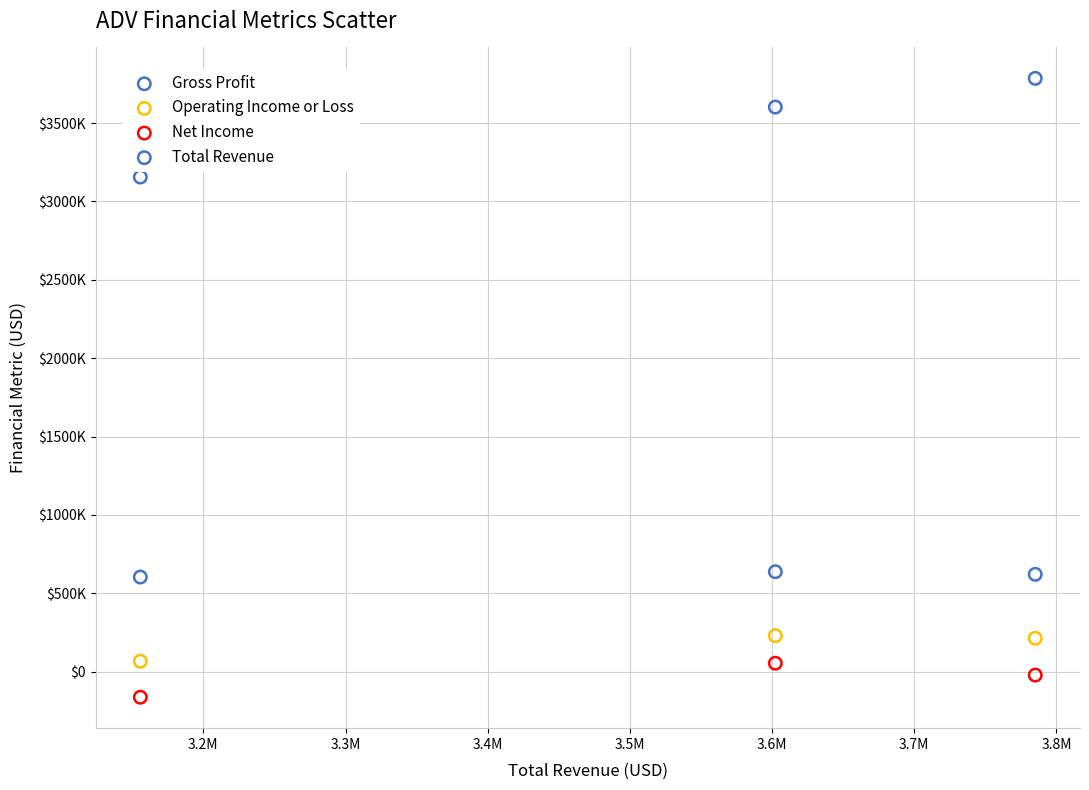

Which series reaches the minimum Y coordinate?

Net Income